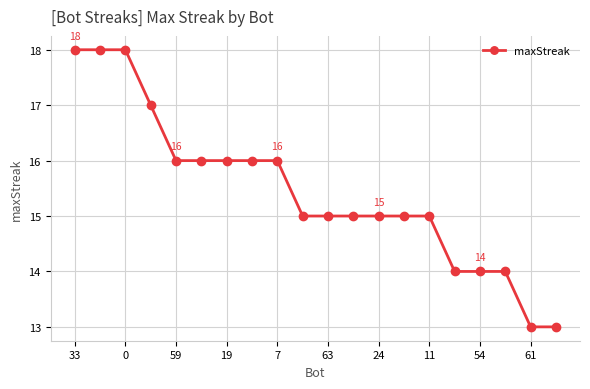

How many data points does each series have?

20